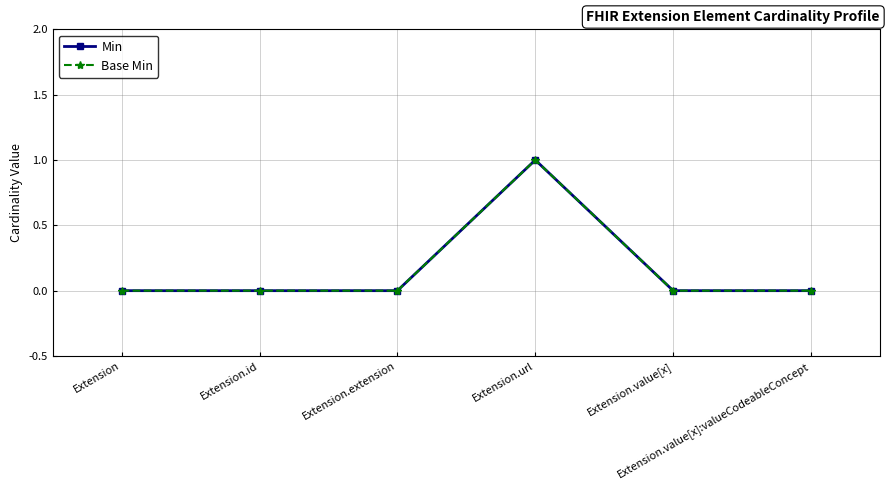

Does the chart have visible grid lines?

Yes